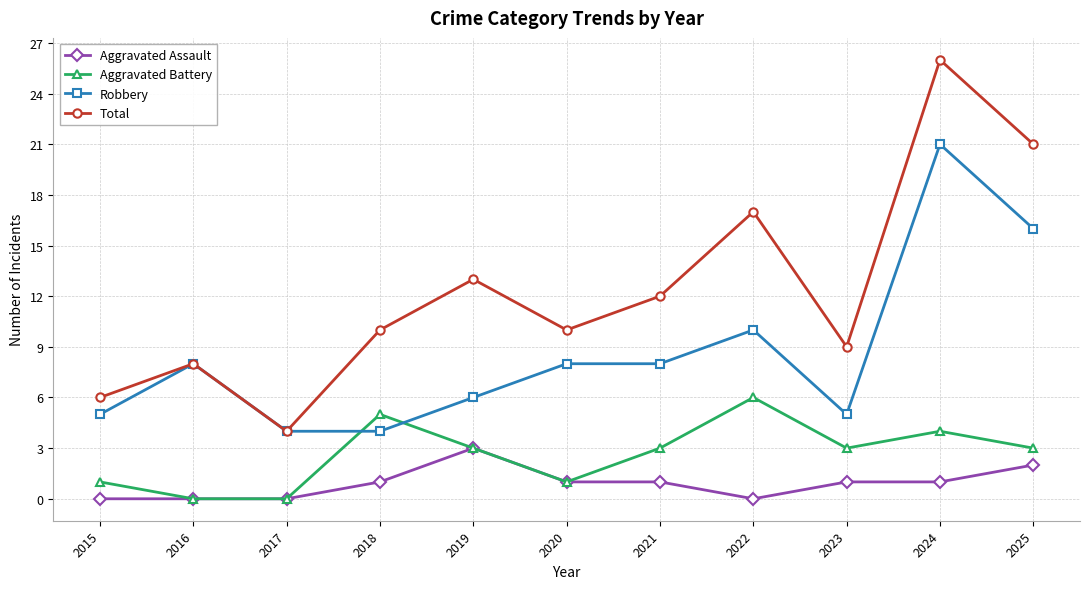

What are all the series names shown in the legend?

Aggravated Assault, Aggravated Battery, Robbery, Total